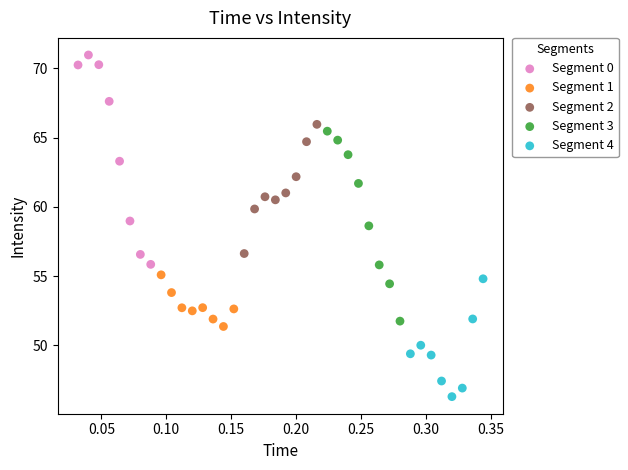

Which series reaches the maximum Y coordinate?

Segment 0